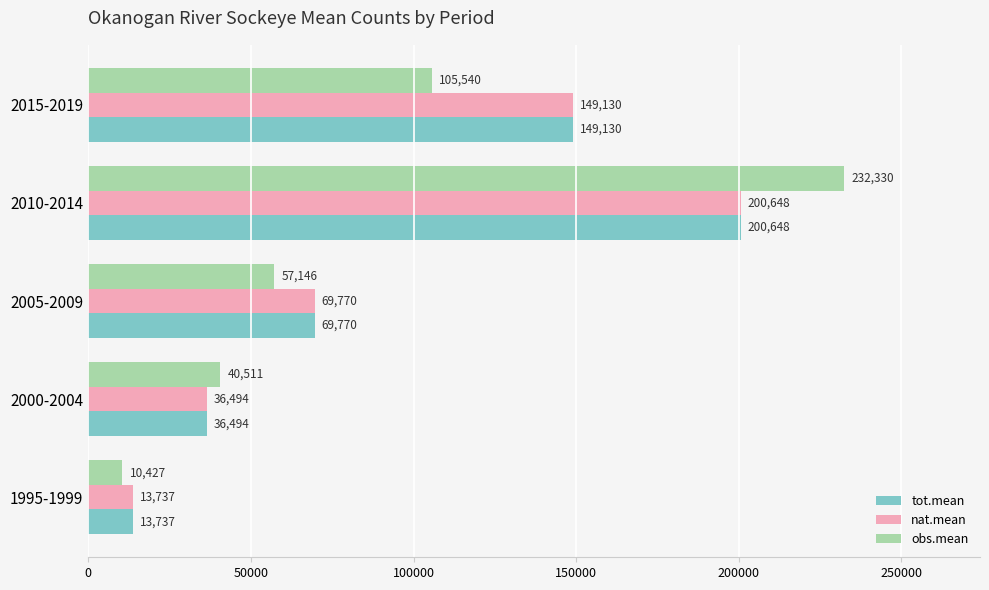

Which series has the largest range (max minus min)?

obs.mean